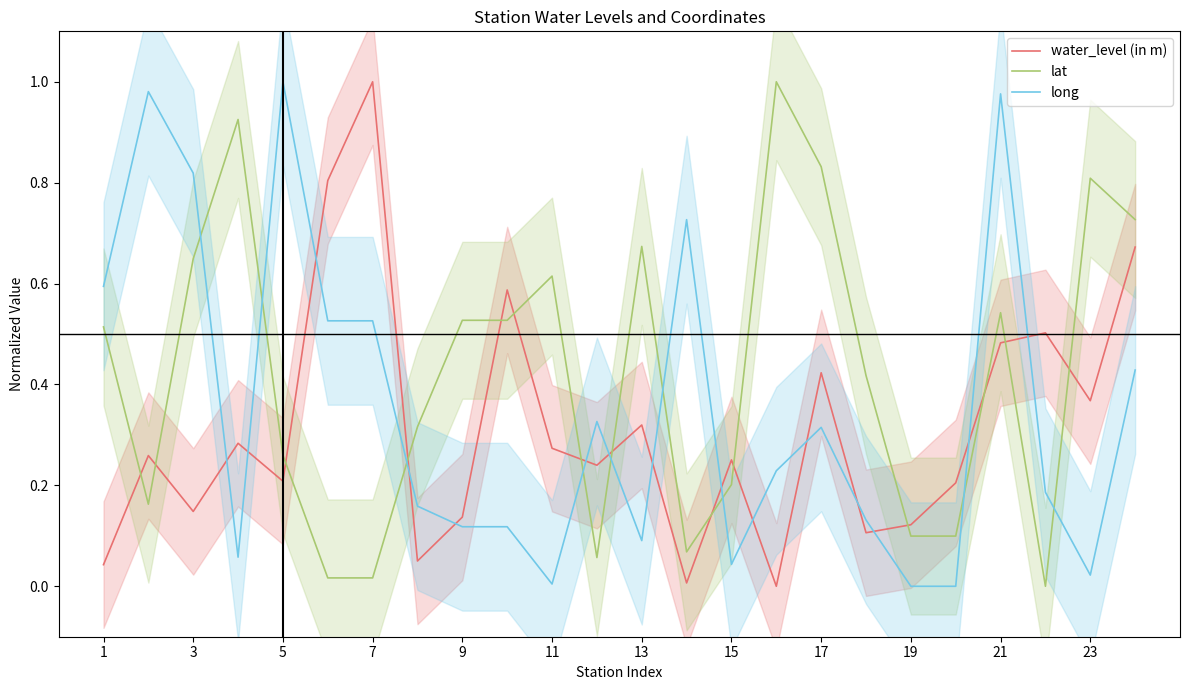

What is the difference between the maximum and second lowest values in the long series?

1.0